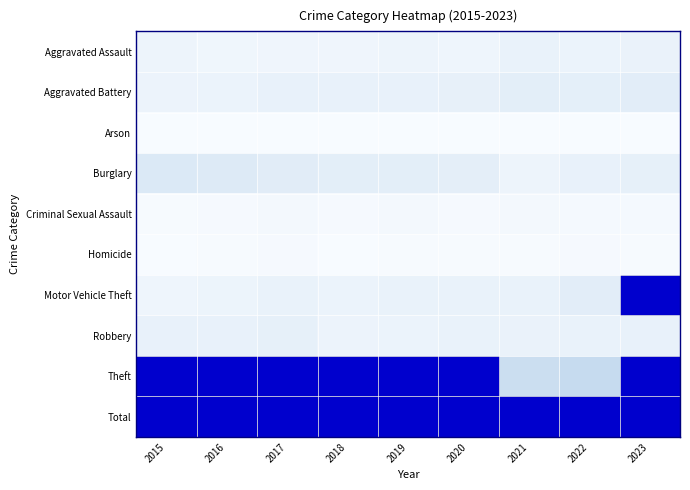

Reading left to right, extract all data points from this chart.

Aggravated Assault: 2015=0.0	2016=0.0	2017=0.0	2018=0.0	2019=0.0	2020=0.0	2021=0.1	2022=0.1	2023=0.1
Aggravated Battery: 2015=0.1	2016=0.1	2017=0.1	2018=0.1	2019=0.1	2020=0.1	2021=0.1	2022=0.1	2023=0.1
Arson: 2015=0.0	2016=0.0	2017=0.0	2018=0.0	2019=0.0	2020=0.0	2021=0.0	2022=0.0	2023=0.0
Burglary: 2015=0.1	2016=0.1	2017=0.1	2018=0.1	2019=0.1	2020=0.1	2021=0.0	2022=0.1	2023=0.1
Criminal Sexual Assault: 2015=0.0	2016=0.0	2017=0.0	2018=0.0	2019=0.0	2020=0.0	2021=0.0	2022=0.0	2023=0.0
Homicide: 2015=0.0	2016=0.0	2017=0.0	2018=0.0	2019=0.0	2020=0.0	2021=0.0	2022=0.0	2023=0.0
Motor Vehicle Theft: 2015=0.0	2016=0.1	2017=0.1	2018=0.1	2019=0.1	2020=0.1	2021=0.1	2022=0.1	2023=0.4
Robbery: 2015=0.1	2016=0.1	2017=0.1	2018=0.1	2019=0.1	2020=0.1	2021=0.1	2022=0.1	2023=0.1
Theft: 2015=0.3	2016=0.3	2017=0.3	2018=0.3	2019=0.3	2020=0.3	2021=0.2	2022=0.2	2023=0.3
Total: 2015=0.7	2016=0.6	2017=0.7	2018=0.6	2019=0.7	2020=0.7	2021=0.6	2022=0.7	2023=1.0